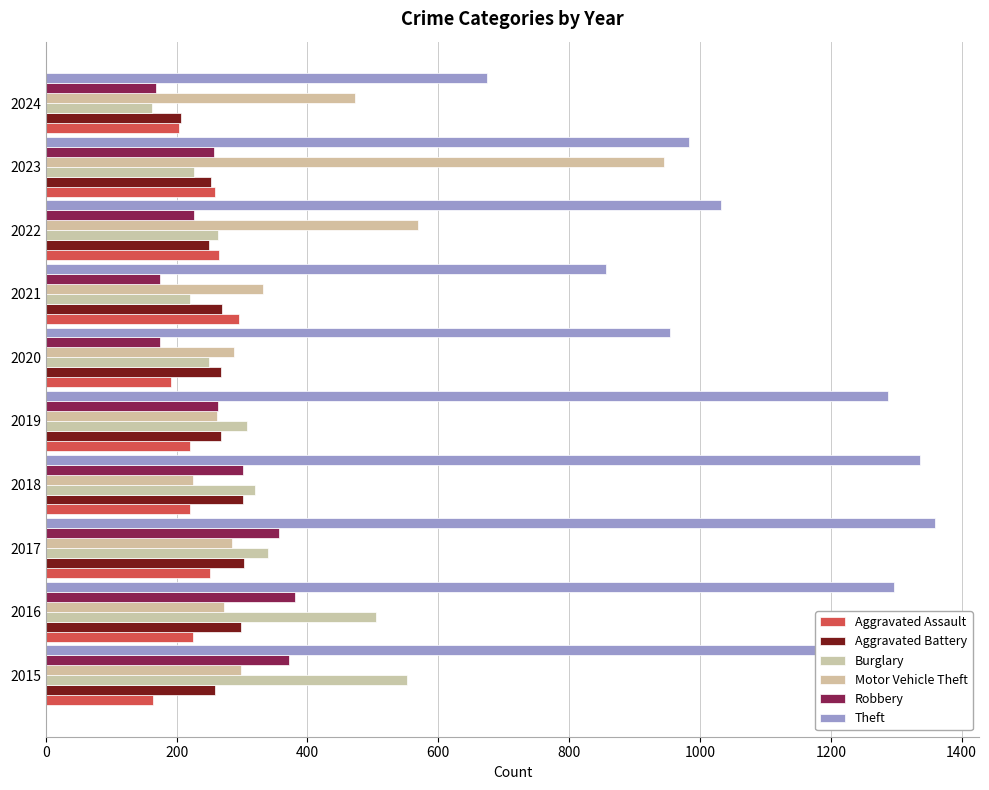

How many values in the Theft series are below 1263?

5